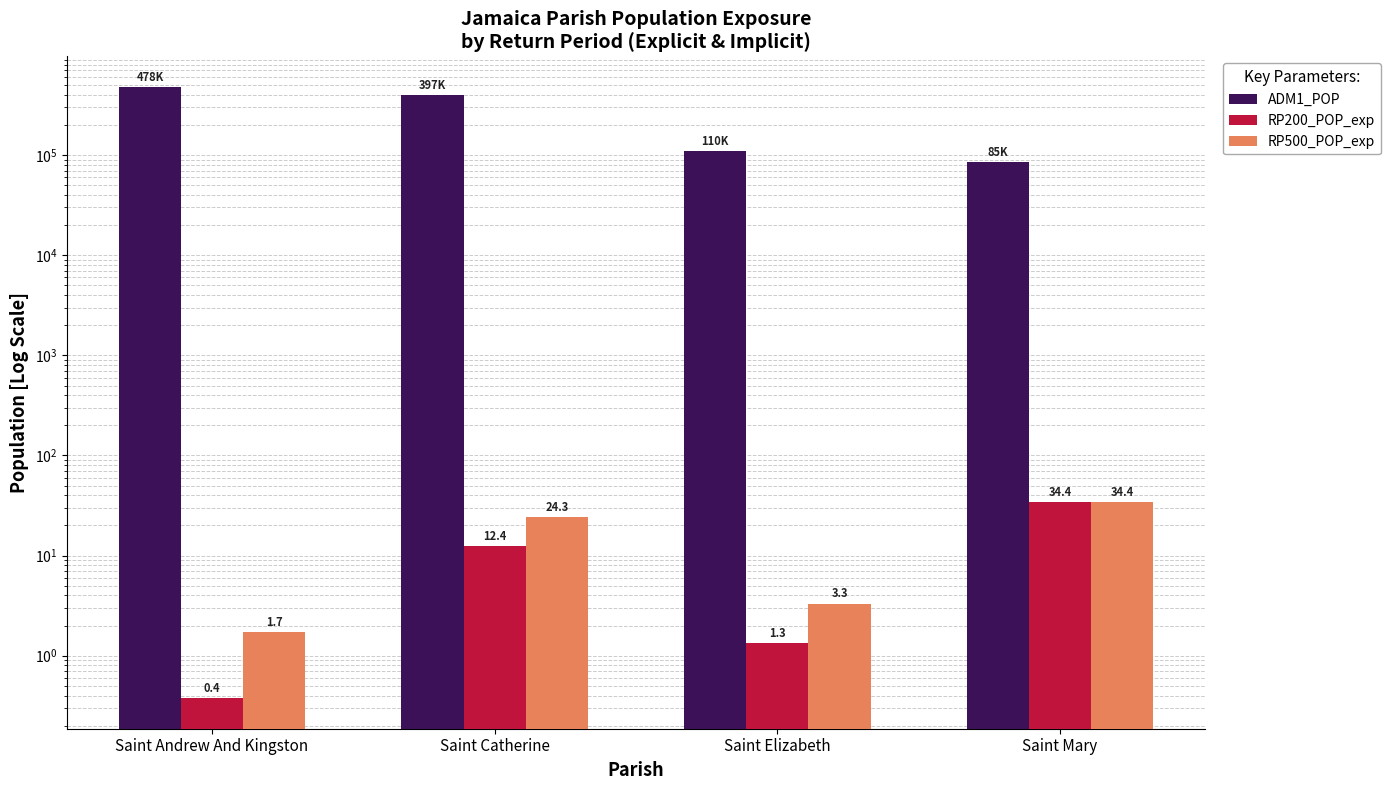

What is the difference between the maximum and minimum values in the ADM1_POP series?

392982.8